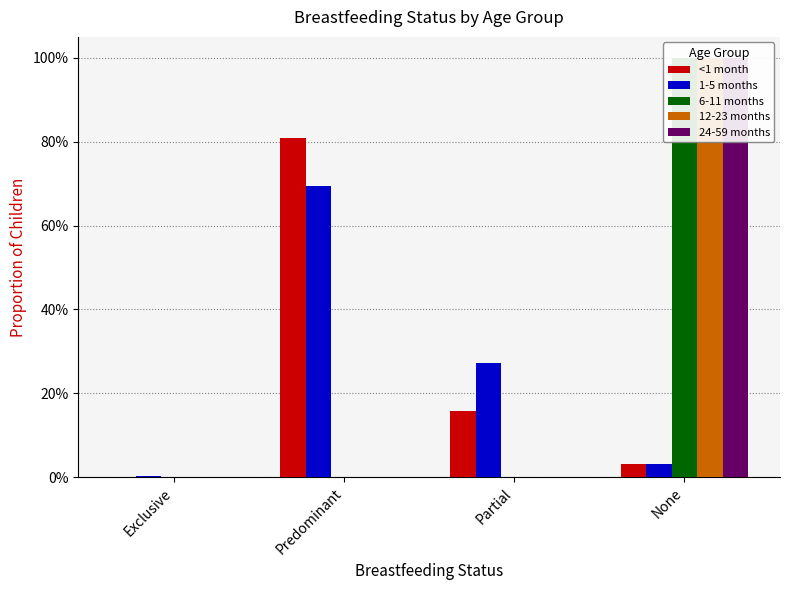

Reading right to left, transcribe all the data shown in this chart.

<1 month: None=0.0	Partial=0.2	Predominant=0.8	Exclusive=0.0
1-5 months: None=0.0	Partial=0.3	Predominant=0.7	Exclusive=0.0
6-11 months: None=1.0	Partial=0.0	Predominant=0.0	Exclusive=0.0
12-23 months: None=1.0	Partial=0.0	Predominant=0.0	Exclusive=0.0
24-59 months: None=1.0	Partial=0.0	Predominant=0.0	Exclusive=0.0